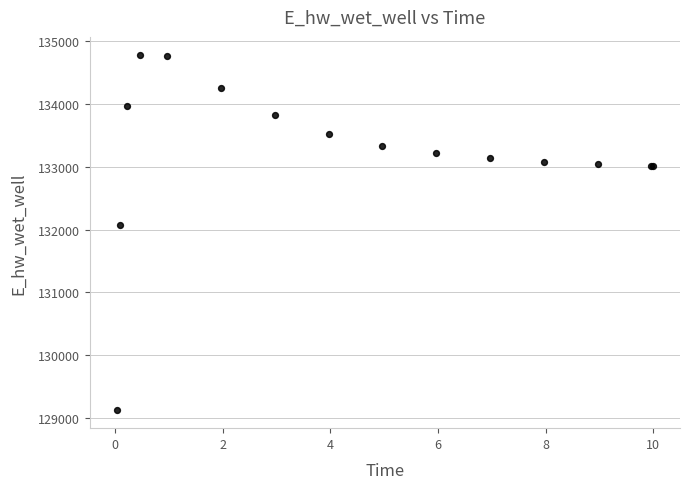

What Y value in the scatter plot is closest to 131952?

132075.6